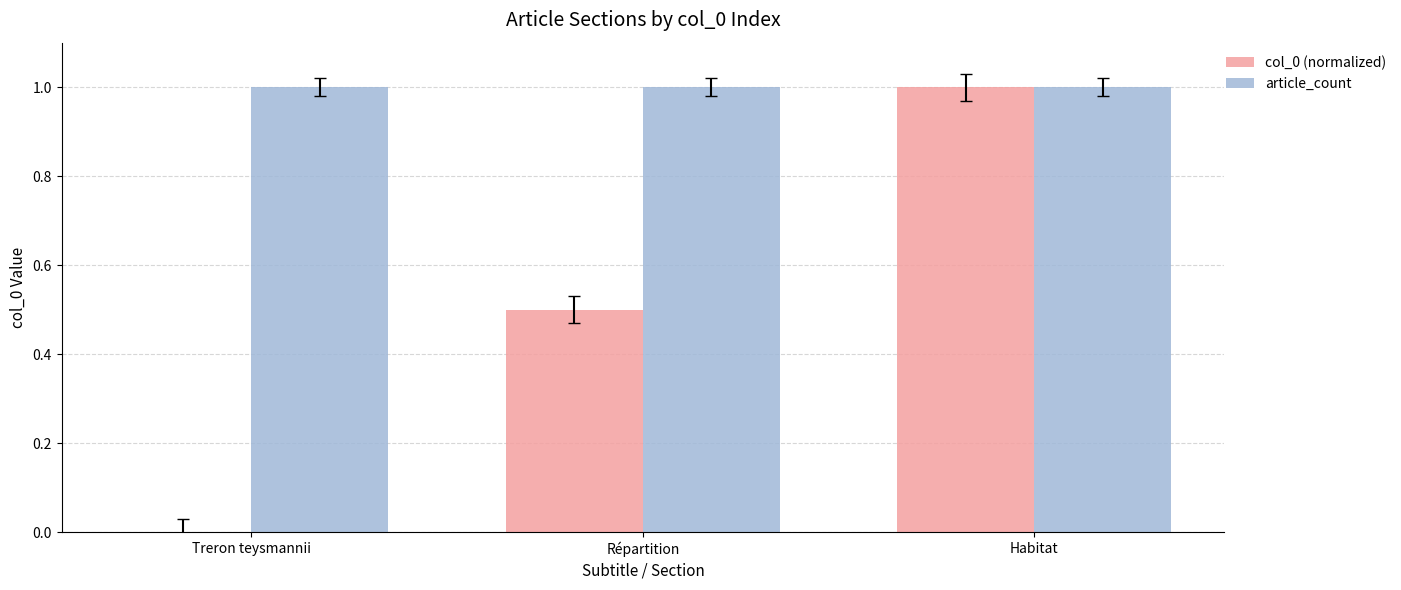

What is the greatest value displayed?

1.0